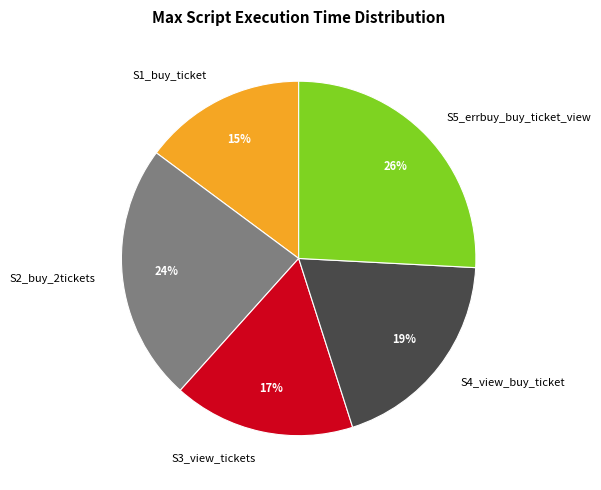

Rank the categories by value from lowest to highest.

S1_buy_ticket, S3_view_tickets, S4_view_buy_ticket, S2_buy_2tickets, S5_errbuy_buy_ticket_view